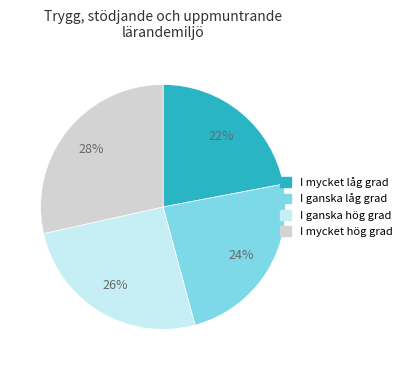

To the nearest percent, what is the difference between the largest and smallest slice percentages?

6%